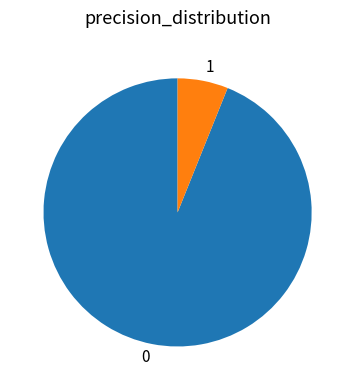

Is there a majority slice in this chart?

Yes